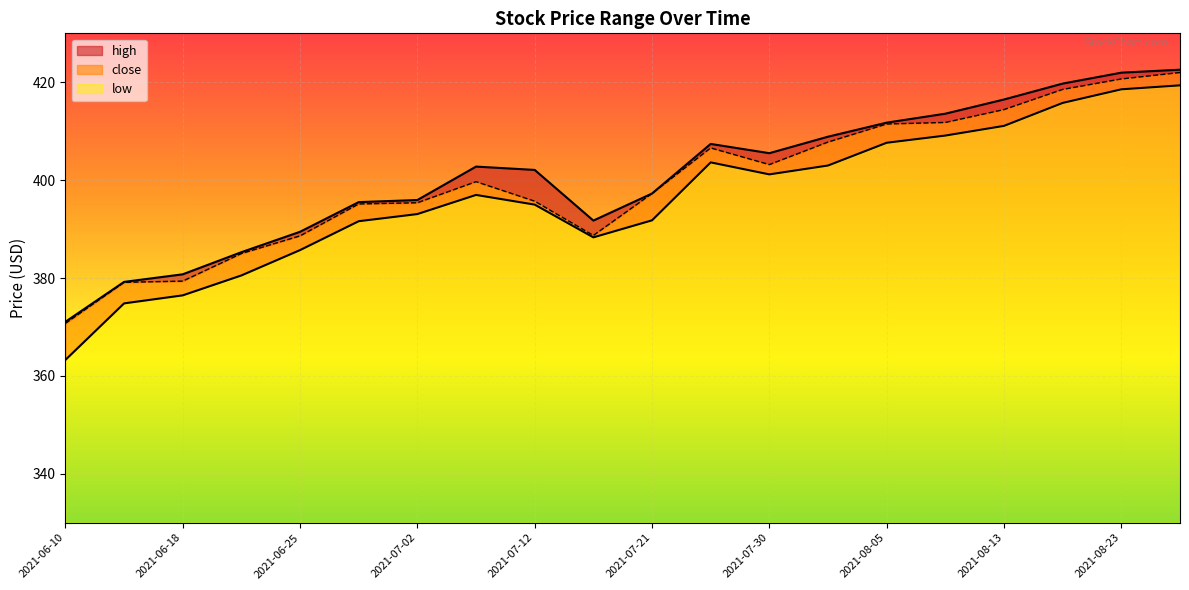

Which series has the largest range (max minus min)?

low